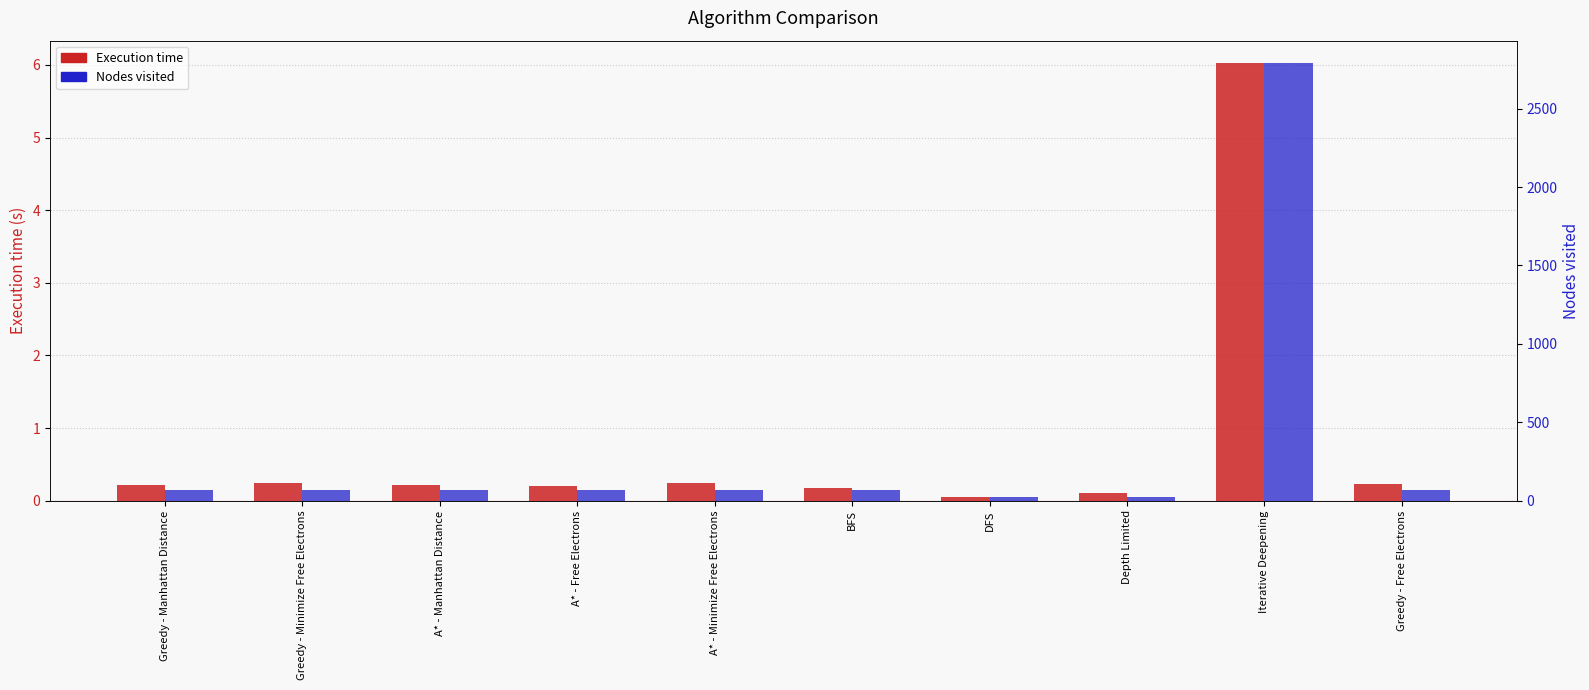

What is the sum of all Execution time values?

7.7